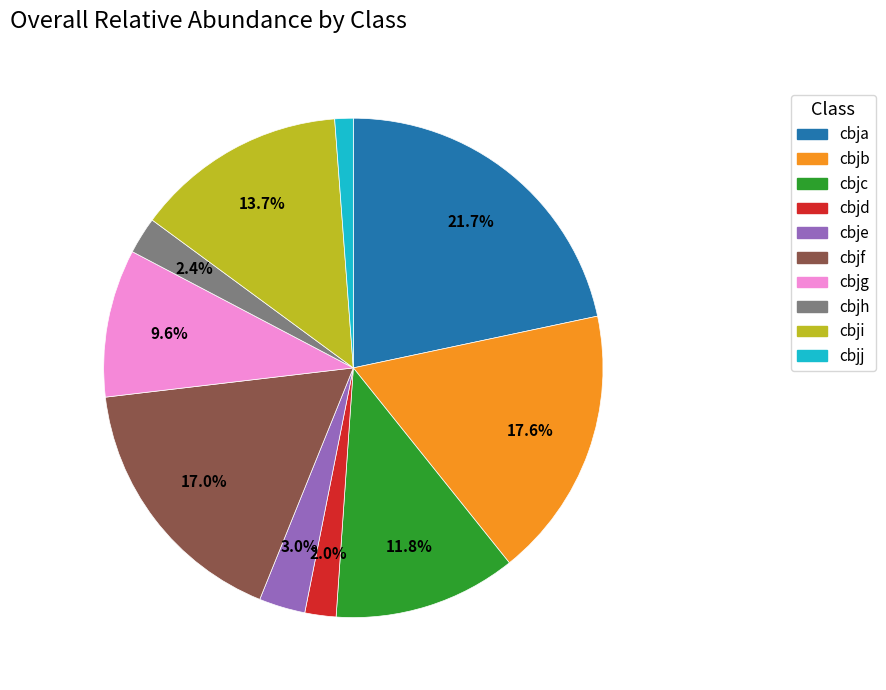

True or false: cbjc accounts for 7% of the total.

False